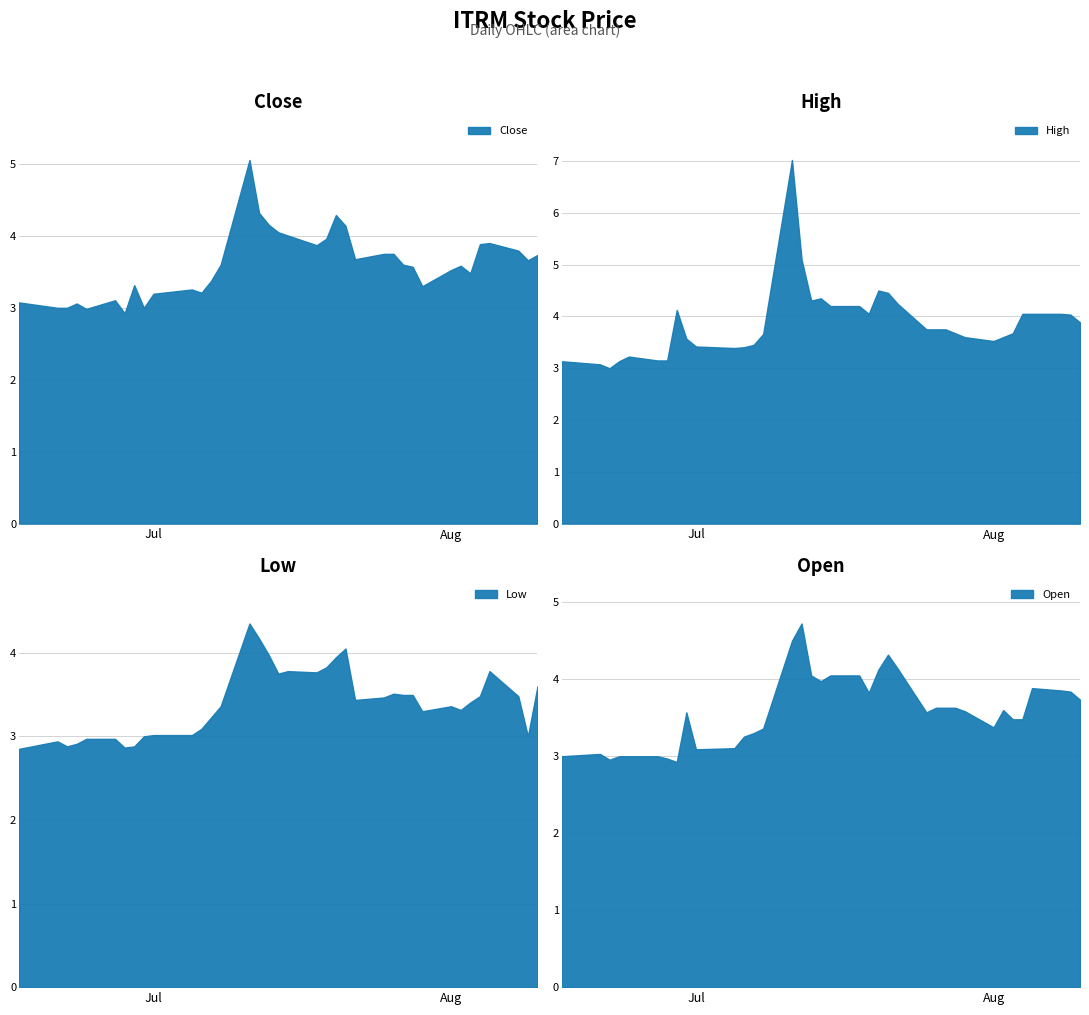

True or false: High and Close cross at least once.

False